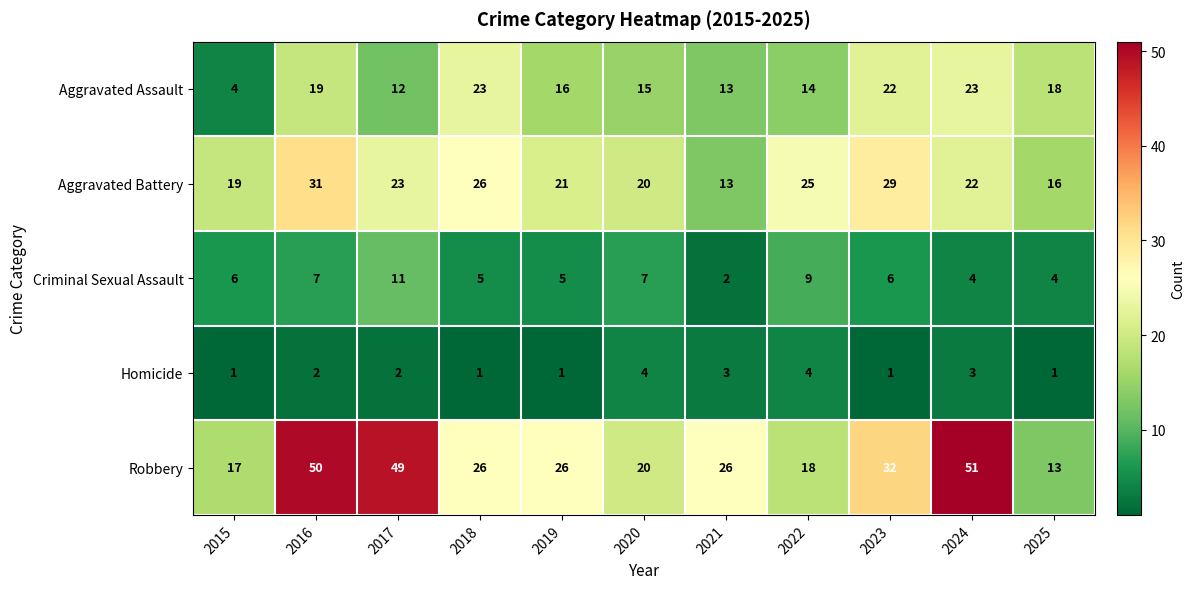

How many data points in Robbery are less than 26?

4